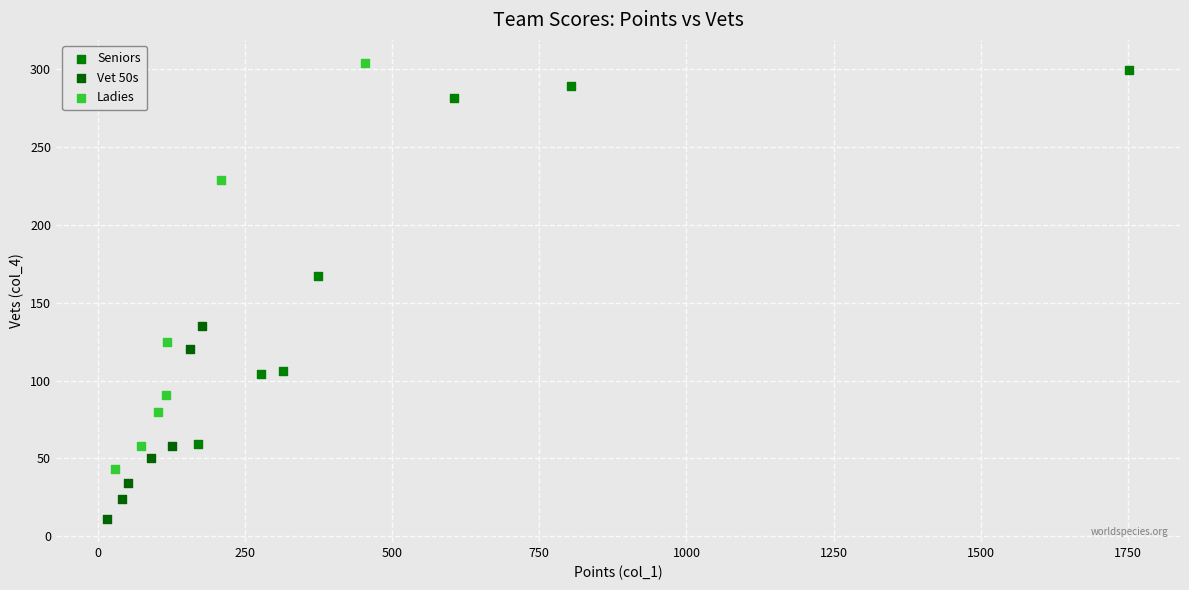

What are all the series names shown in the legend?

Seniors, Vet 50s, Ladies